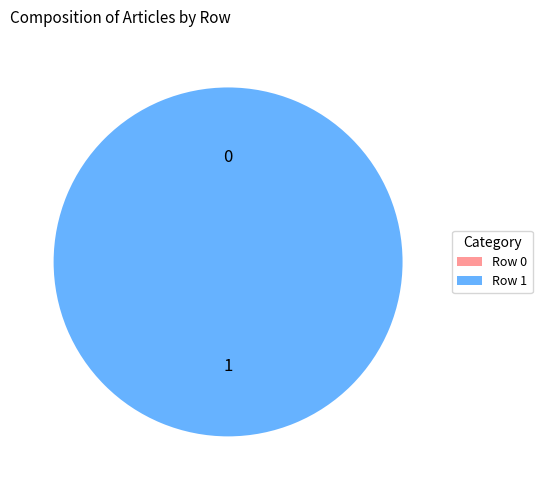

Does Row 0 account for over 50% of the chart?

No